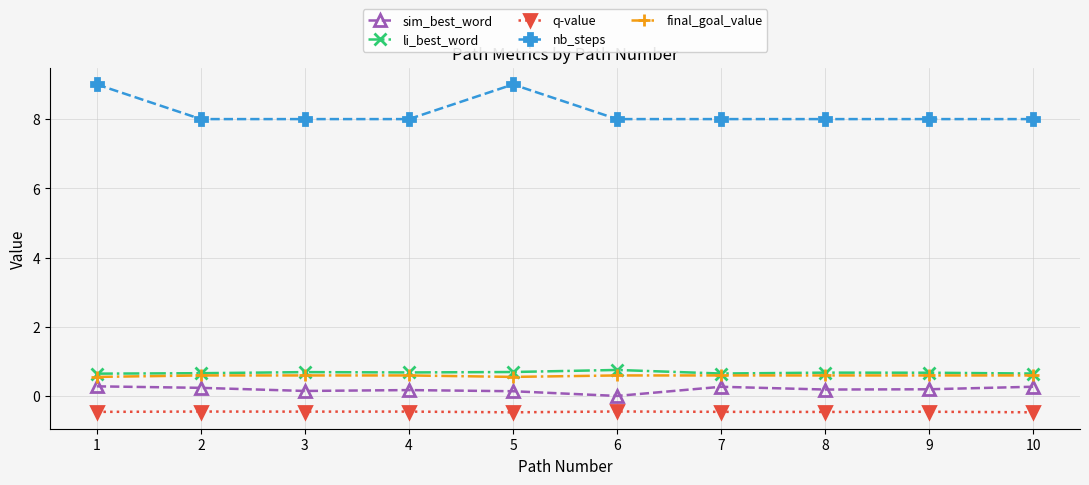

What is the value of the nb_steps point at the 7th from the left?

8.0